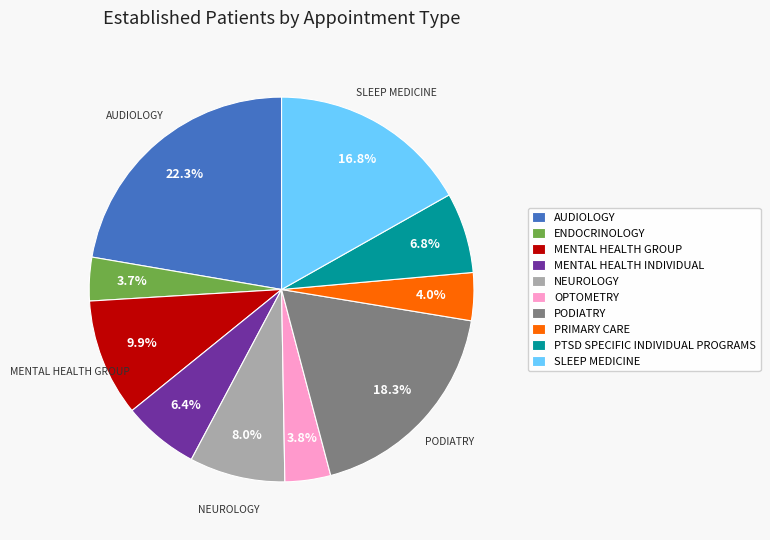

What is the largest slice in the pie chart?

AUDIOLOGY